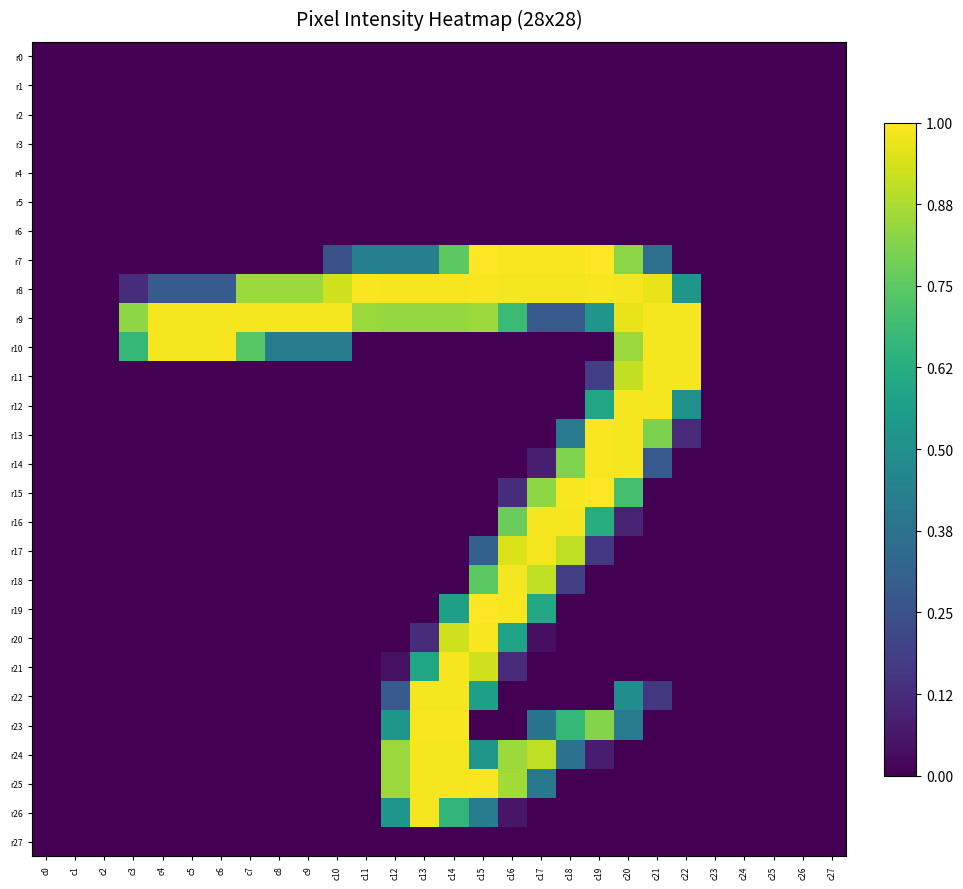

What is the spread (max minus min) of values at c16?

253